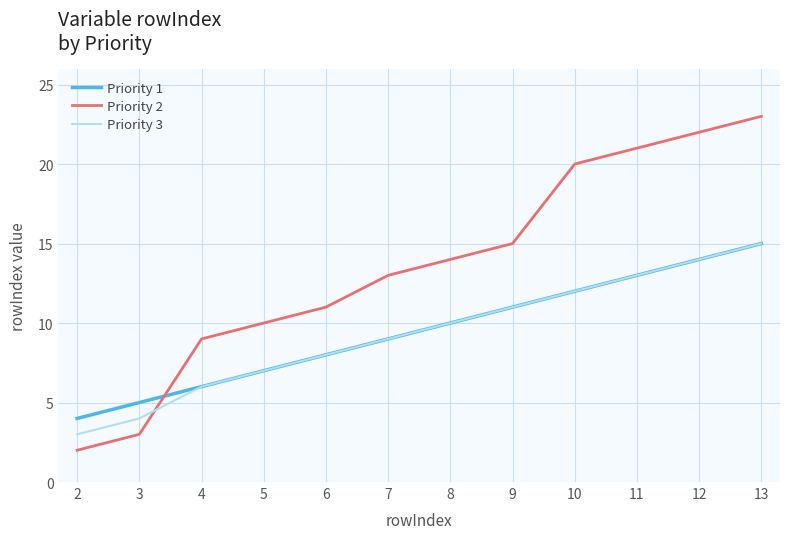

True or false: Priority 3 and Priority 2 intersect in this chart.

True